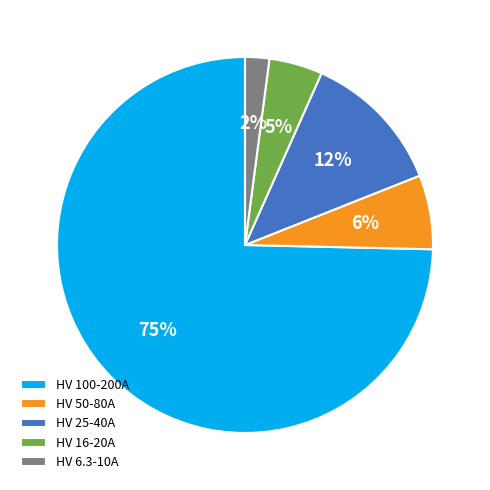

Which category has the smallest portion of the pie?

HV 6.3-10A